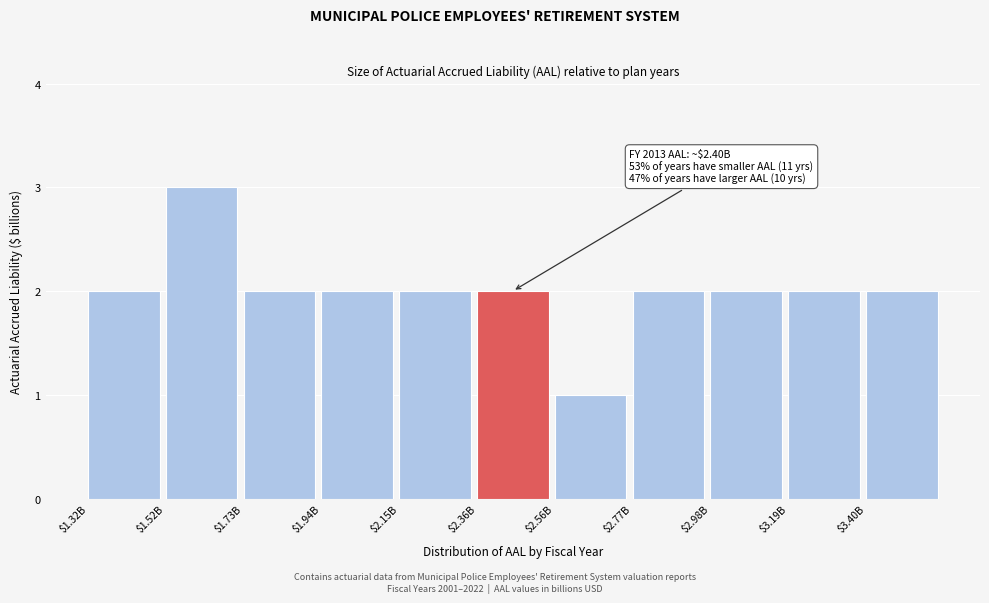

Reading left to right, transcribe all the data shown in this chart.

2	3	2	2	2	2	1	2	2	2	2